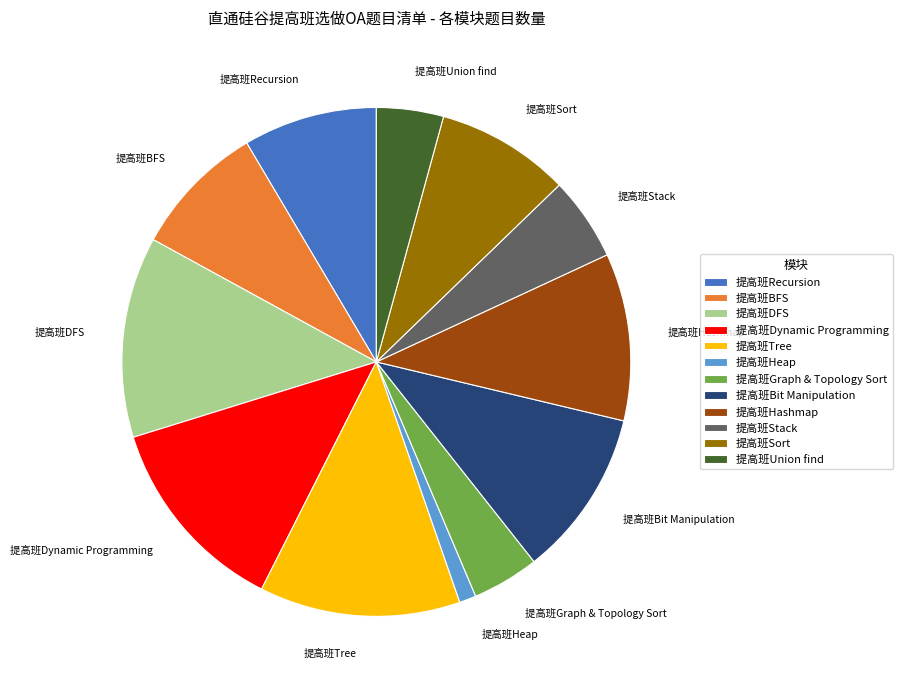

Do 提高班Union find and 提高班Dynamic Programming together represent more than half of the pie?

No